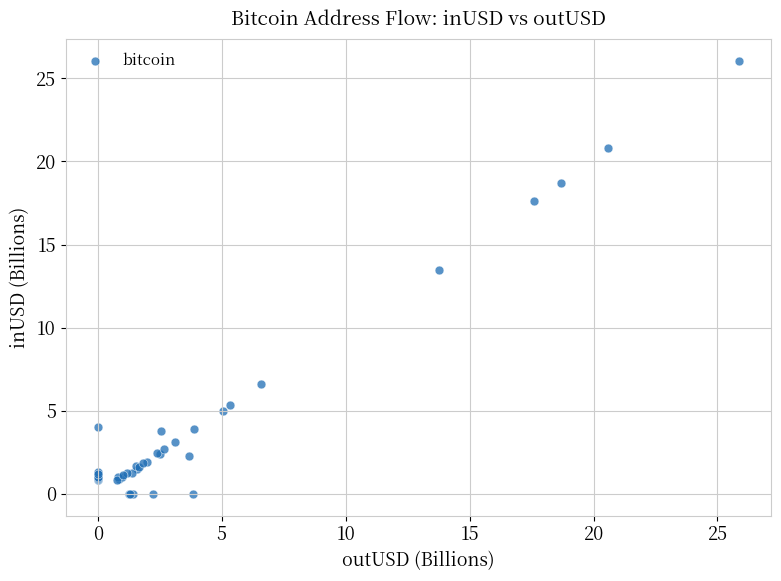

What Y value in the scatter plot is closest to 13?

13.5